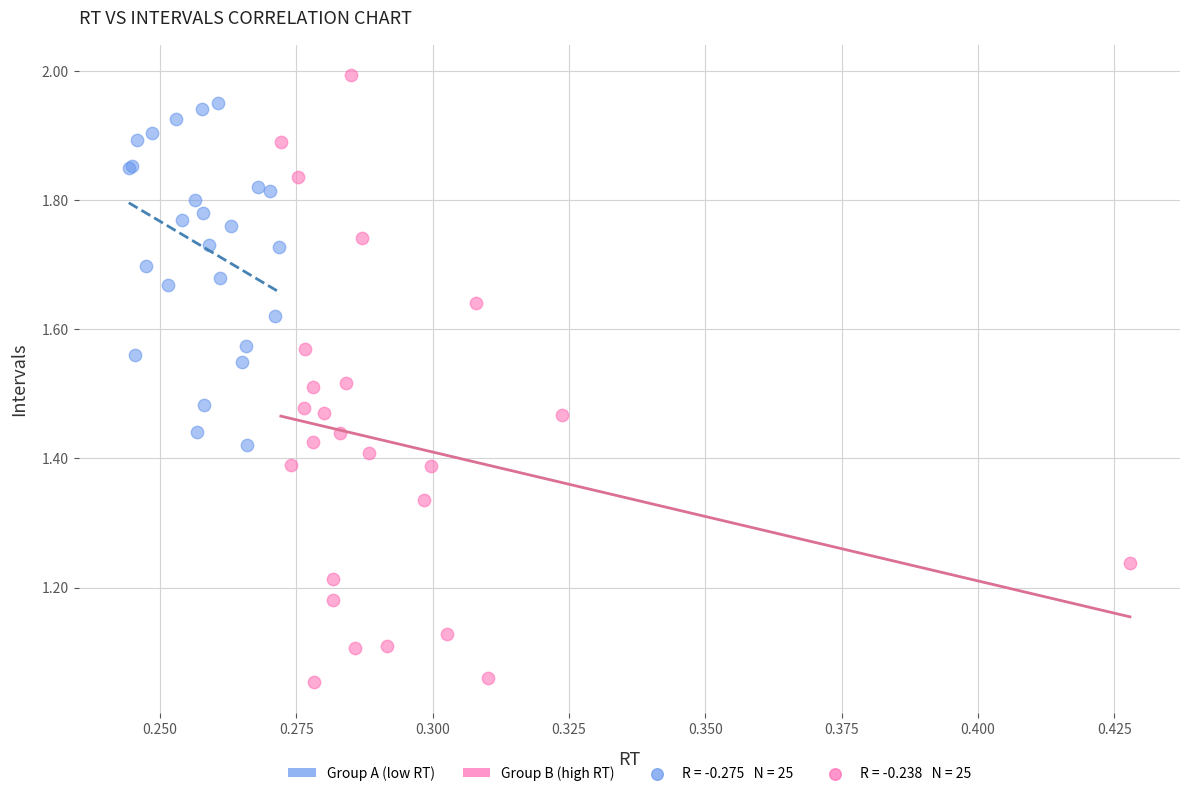

Which series reaches the minimum Y coordinate?

Group B (high RT)